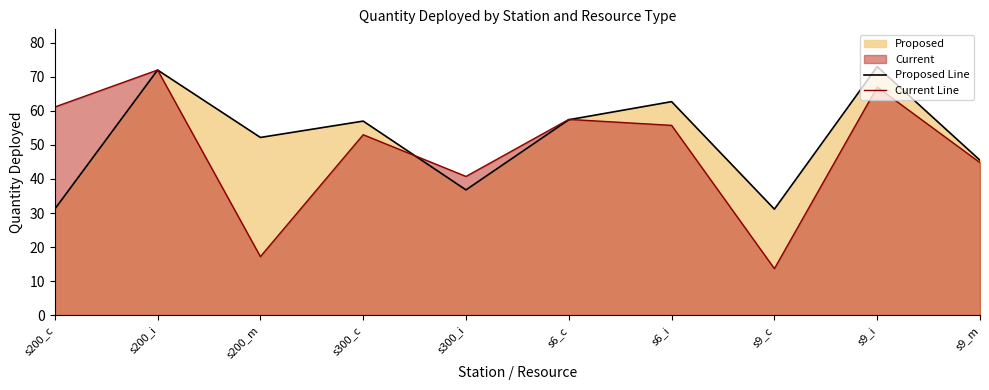

At how many categories does at least one series exceed 72?

1